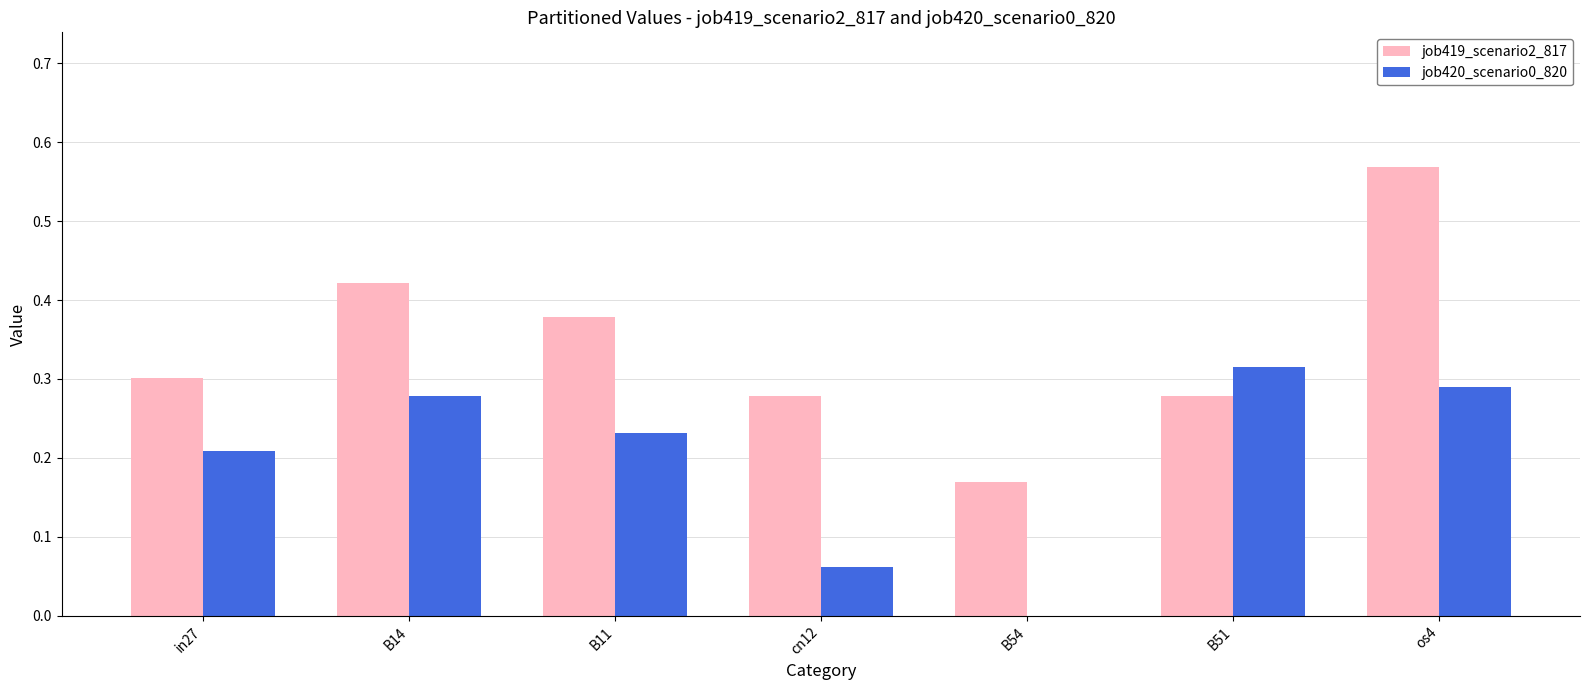

Which category has the highest value in the job420_scenario0_820 series?

B51